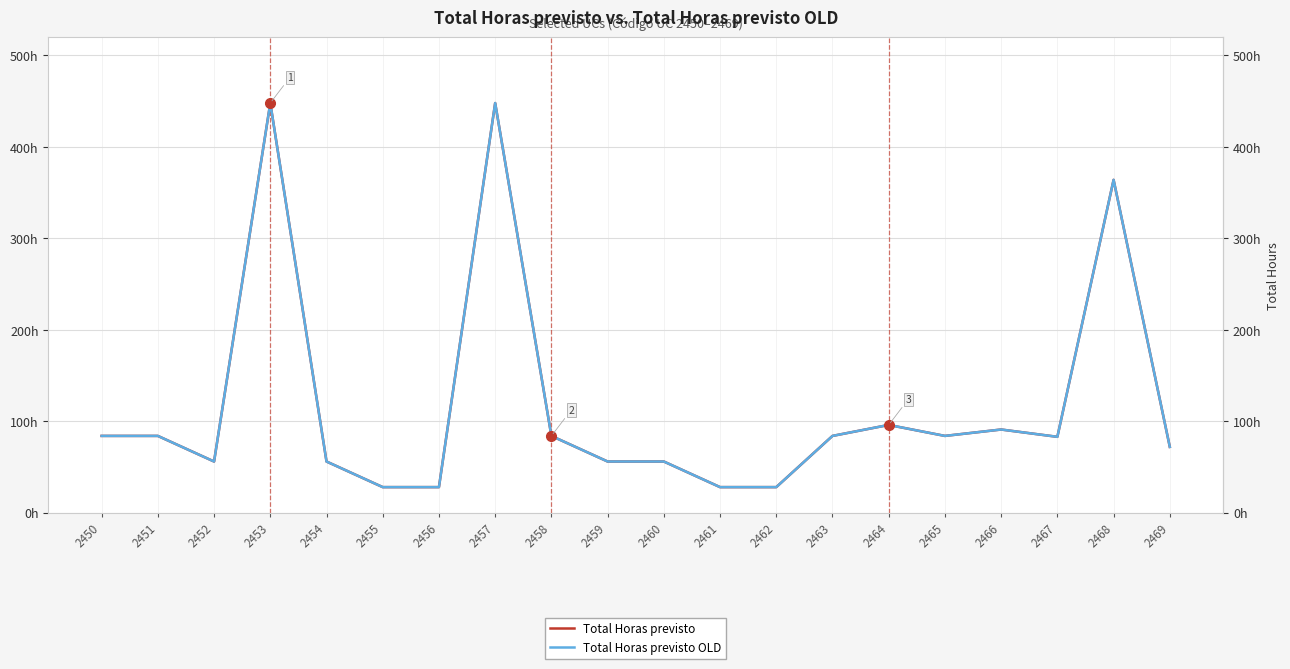

What is the average value of the Total Horas previsto series?

118